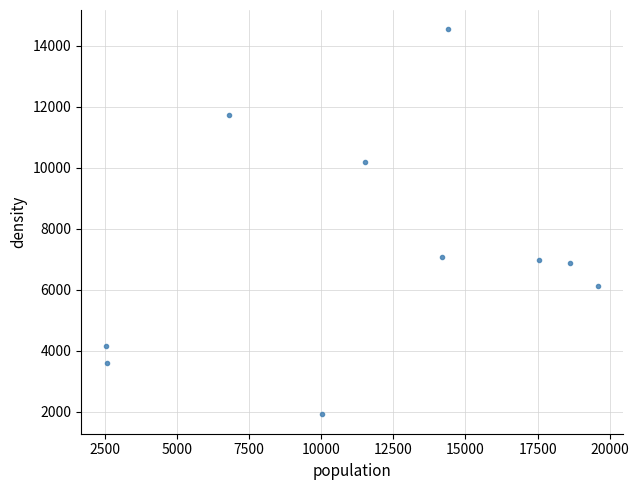

What is the range of Y values (max minus min)?

12632.9